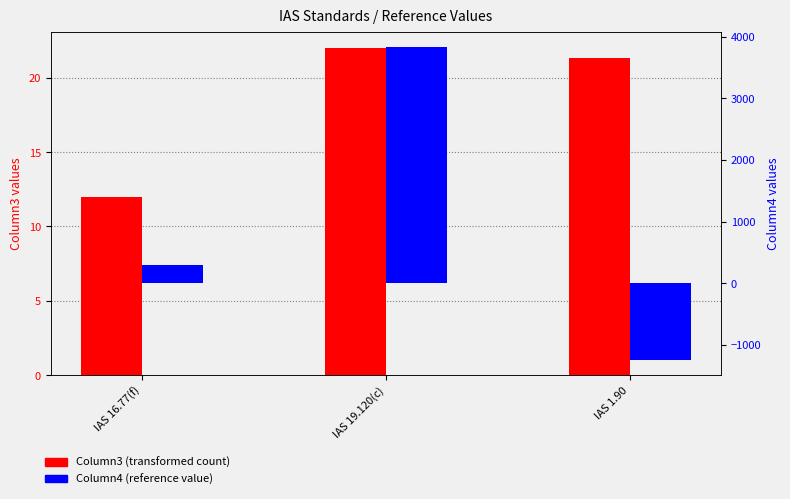

At how many categories does at least one series exceed -1117?

3